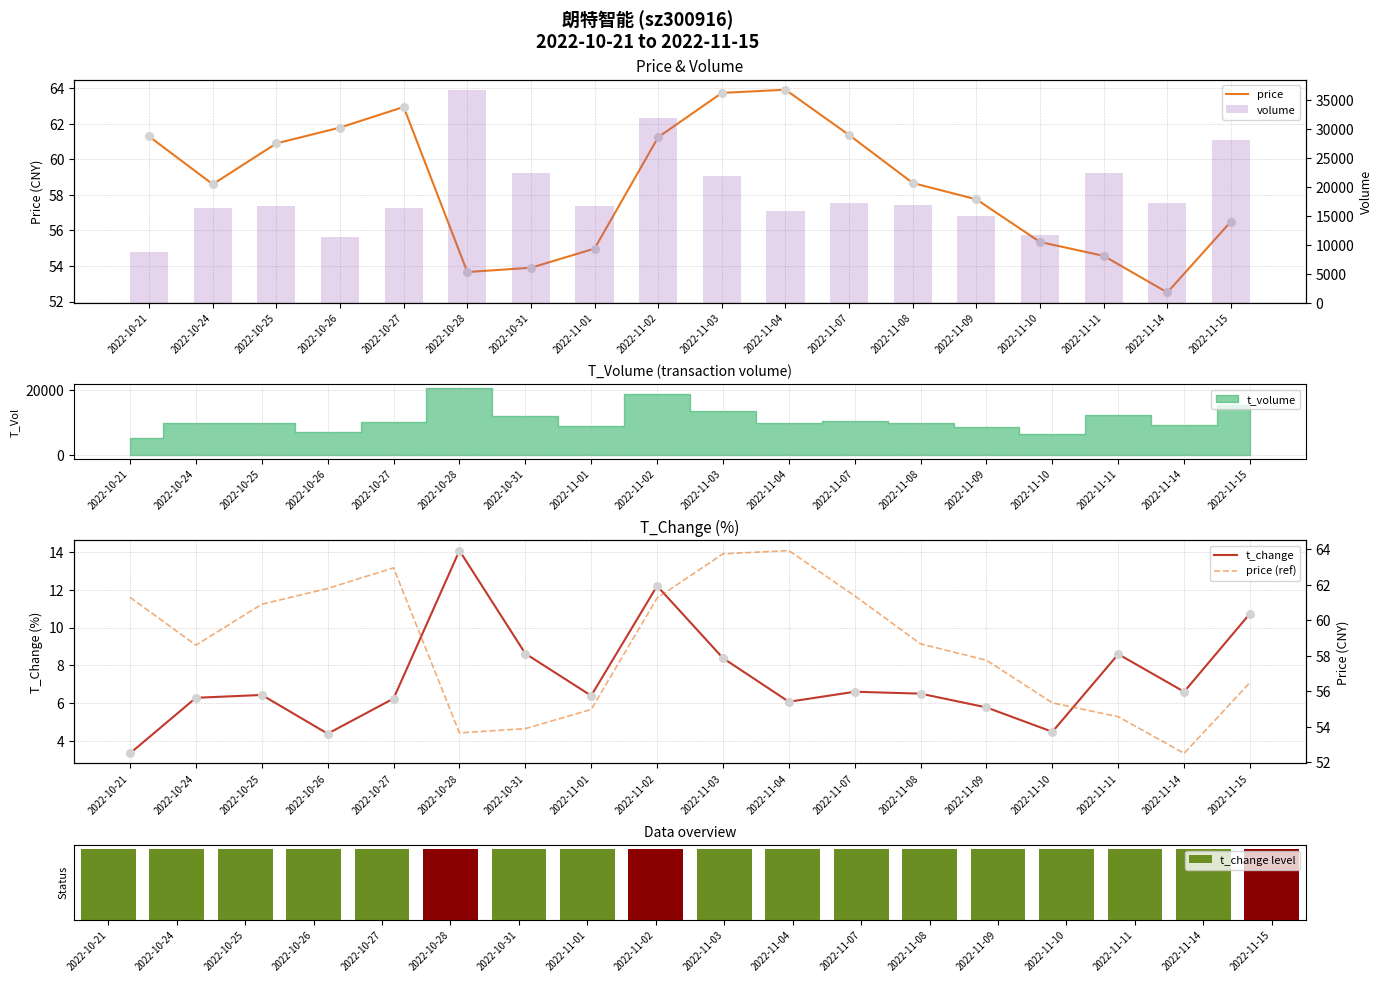

Which series contains the lowest Y value?

t_change level